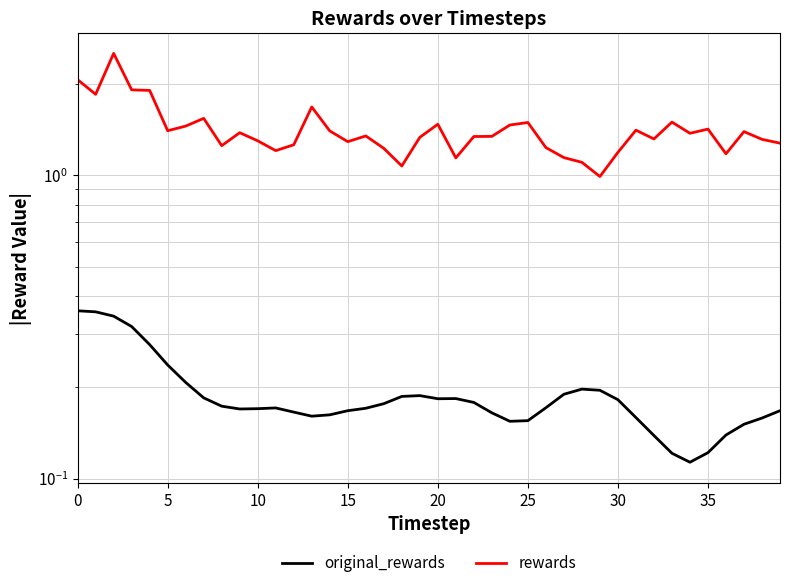

What are all the series names shown in the legend?

original_rewards, rewards